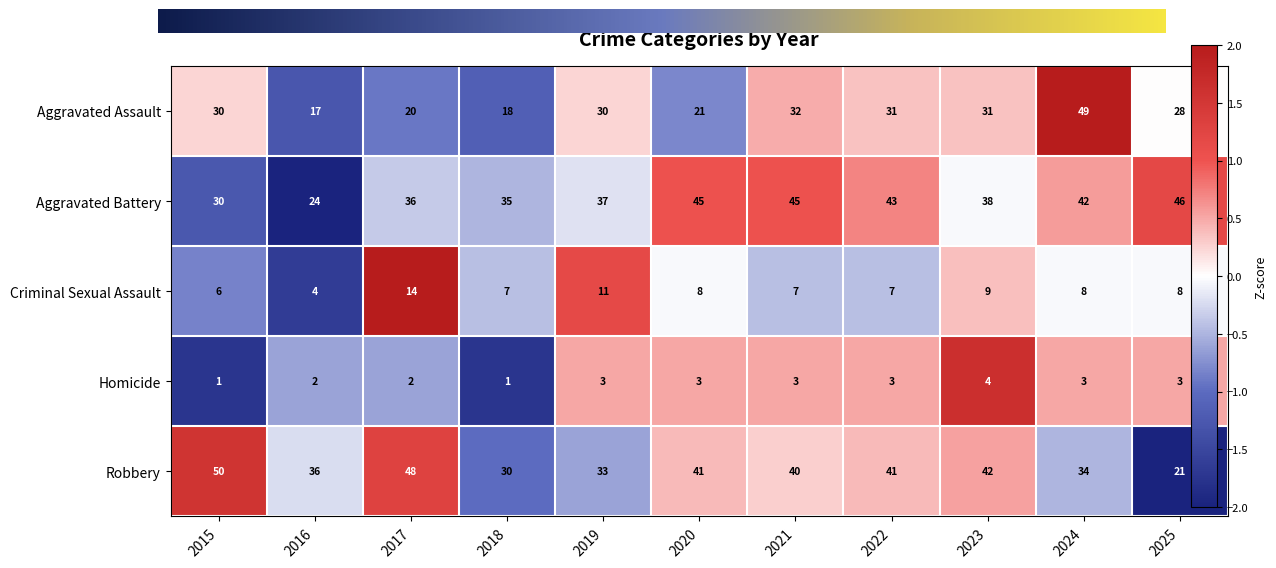

What is the difference between the maximum and minimum values in the Aggravated Assault series?

32